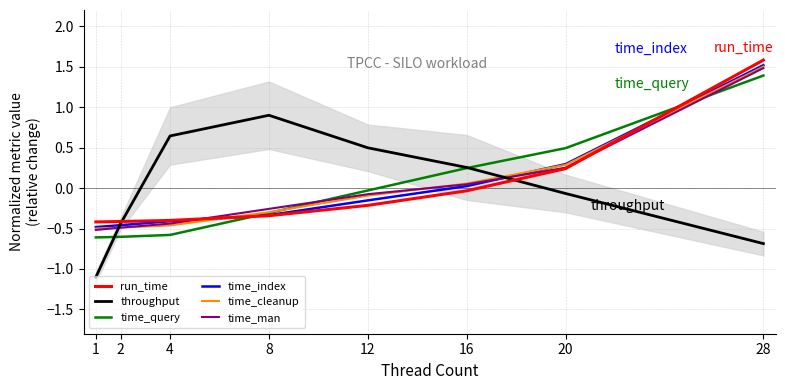

At which category is the sum across all series the highest?

28